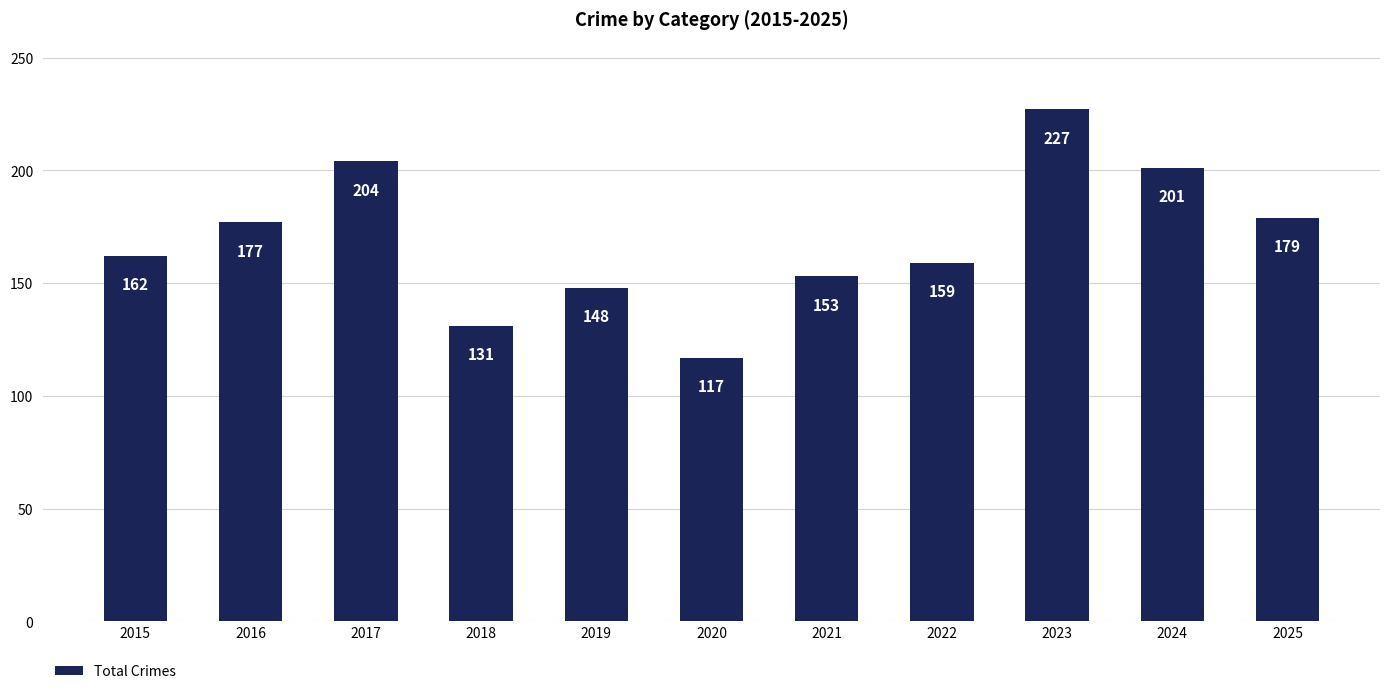

Rank the categories by value from lowest to highest.

2020, 2018, 2019, 2021, 2022, 2015, 2016, 2025, 2024, 2017, 2023